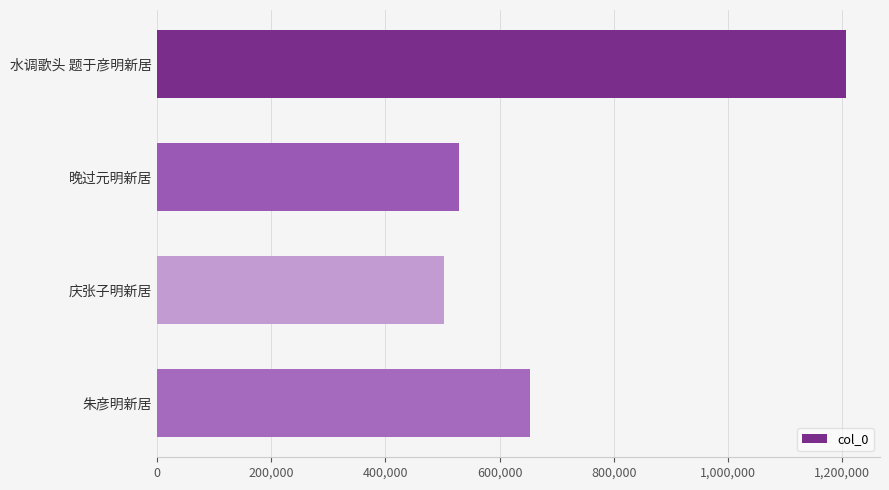

True or false: the data shows 653292 at 朱彦明新居.

True